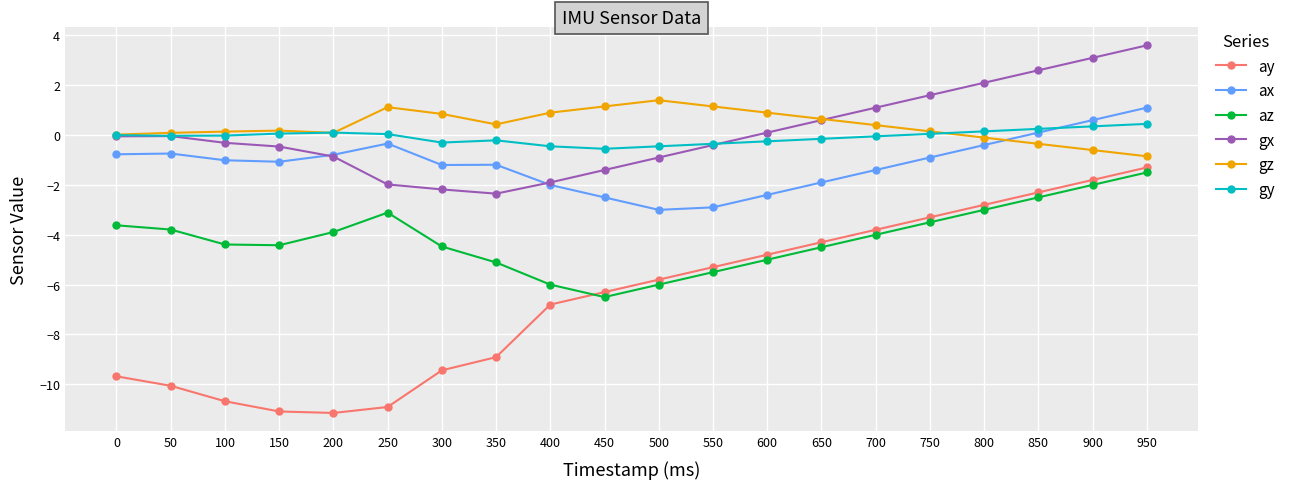

Which series has the largest range (max minus min)?

ay